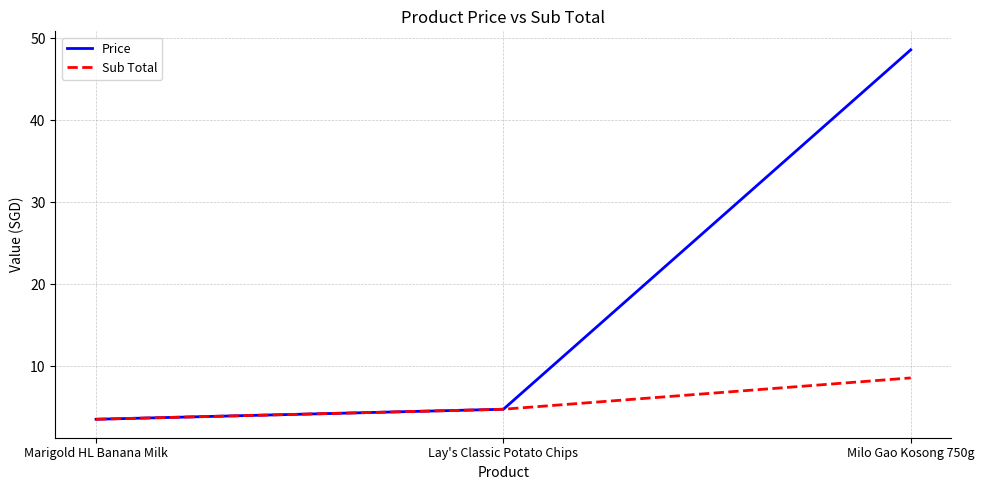

The value of Sub Total at Marigold HL Banana Milk is 3.5. True or false?

True